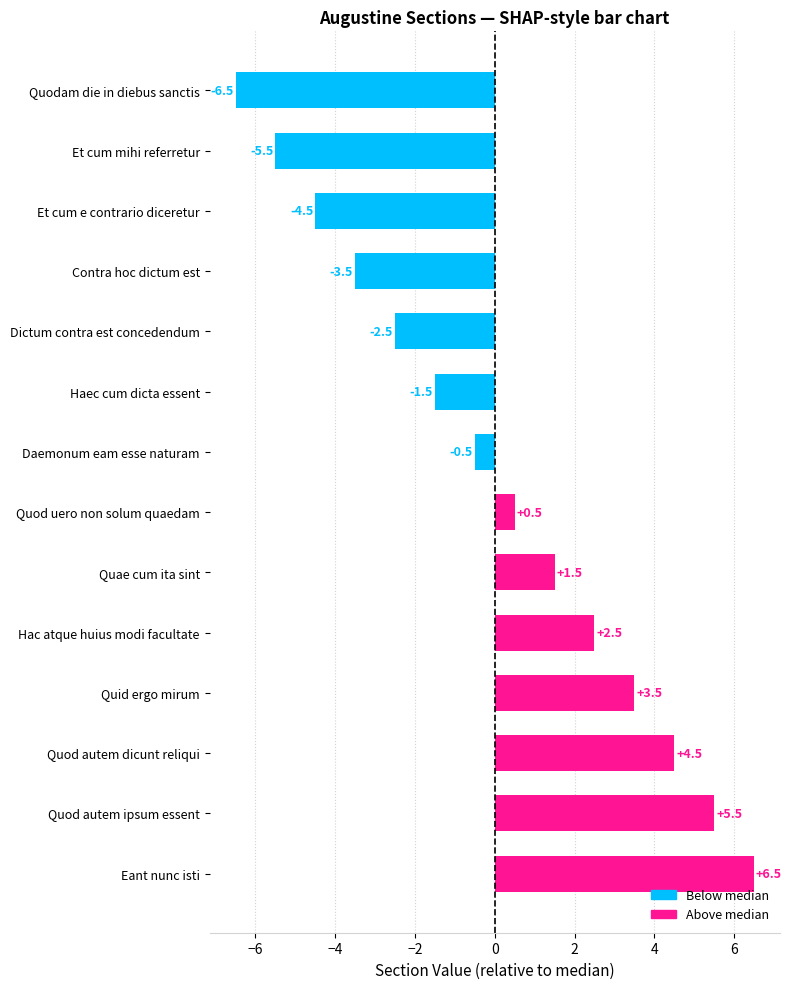

Does the chart contain any negative values?

Yes